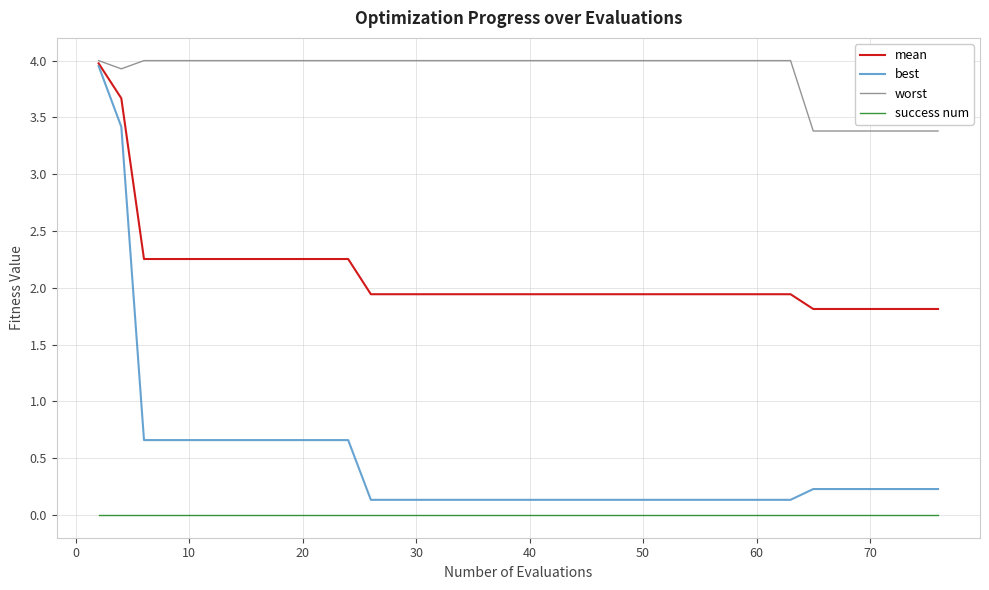

True or false: success num and mean cross at least once.

False